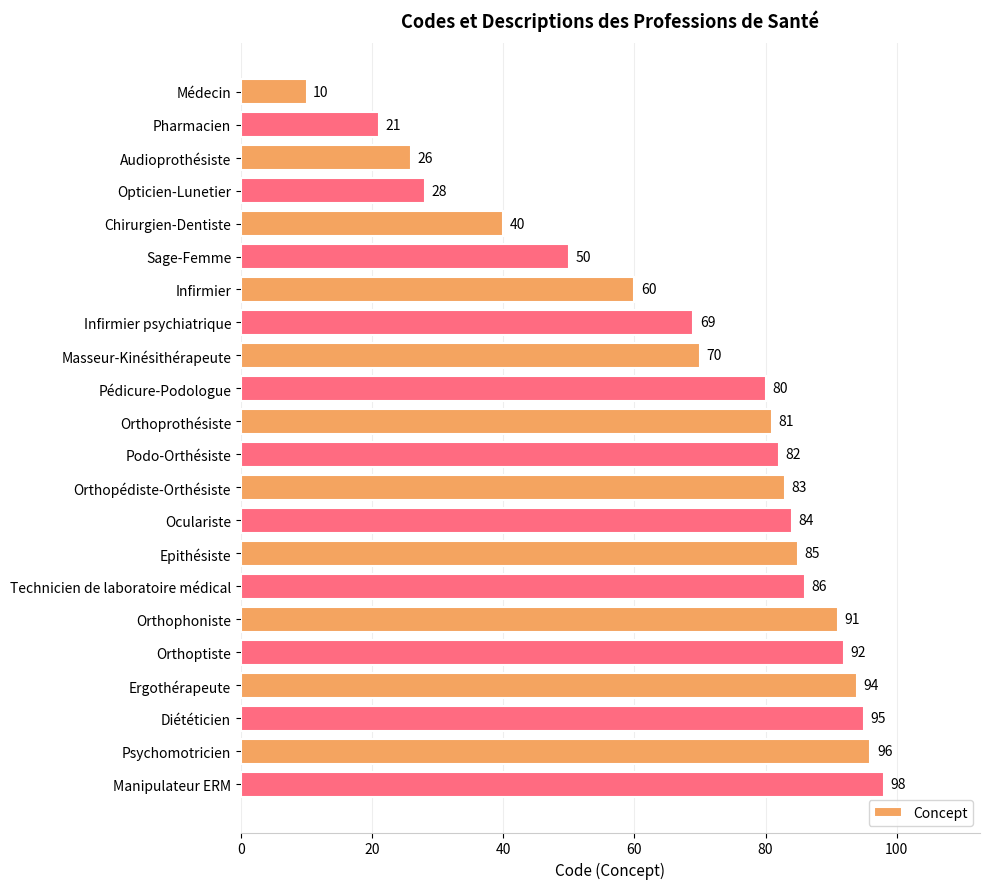

What is the average value?

69